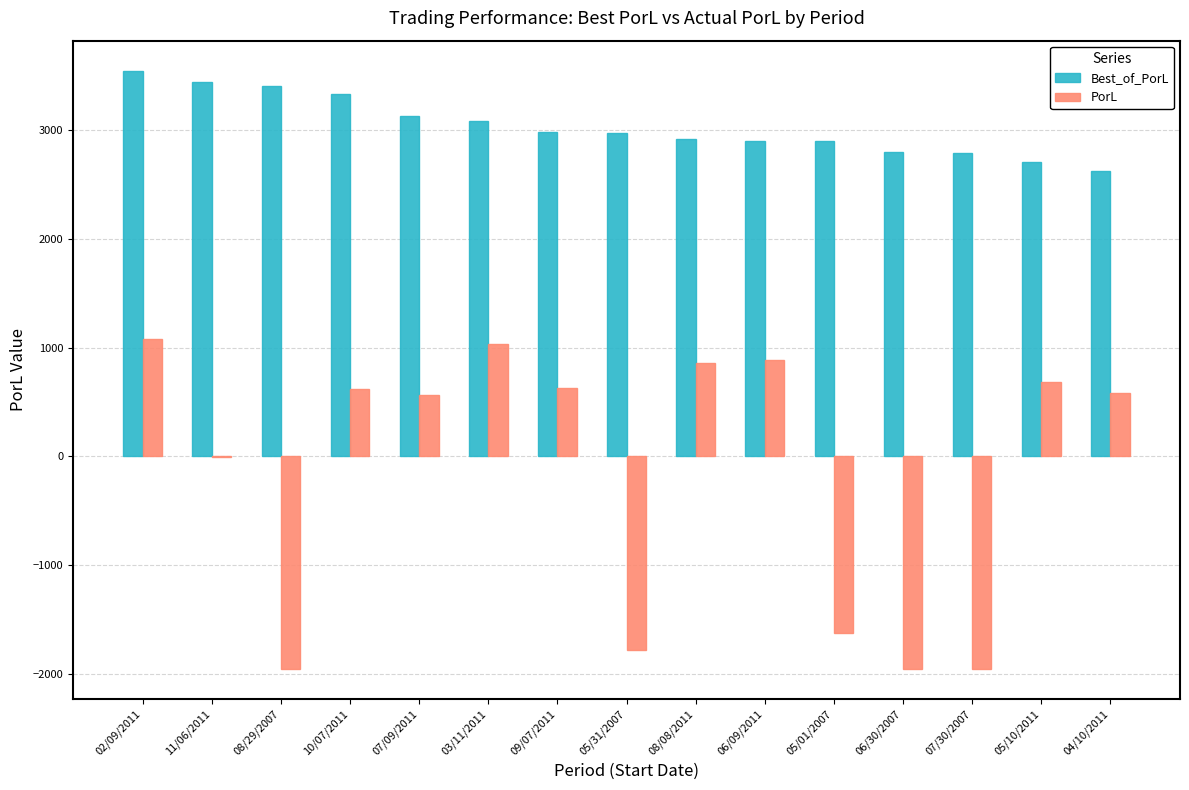

Is it true that PorL equals 248.9 at 07/09/2011?

False